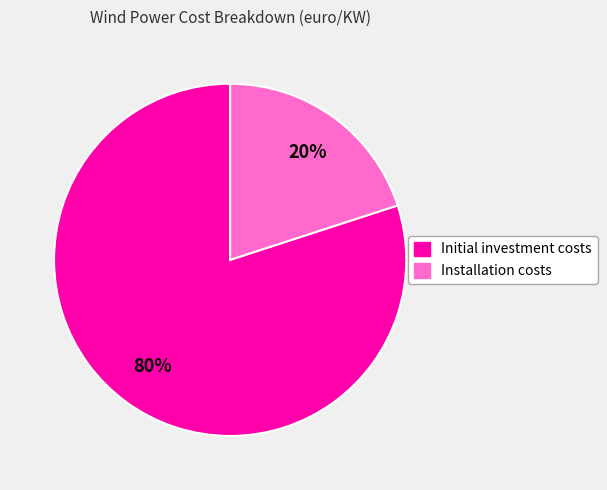

True or false: Installation costs accounts for 20% of the total.

True